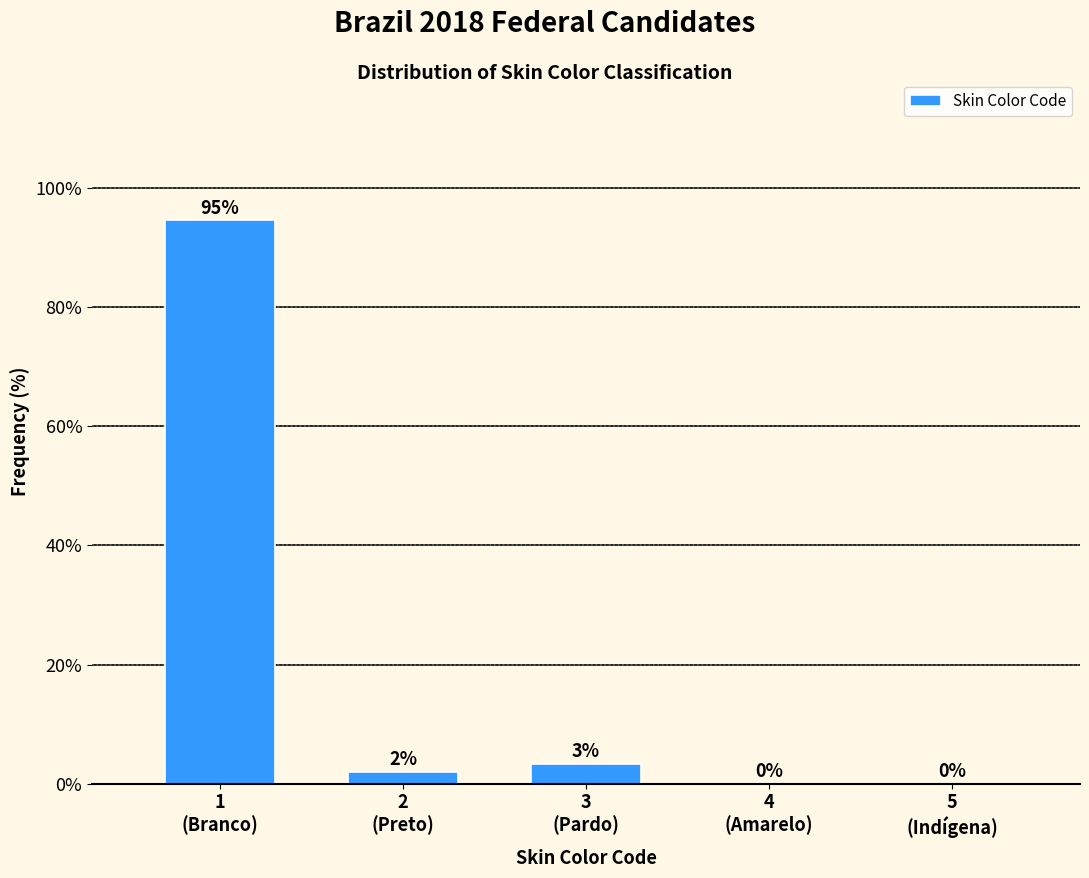

What is the maximum value shown in the chart?

94.7